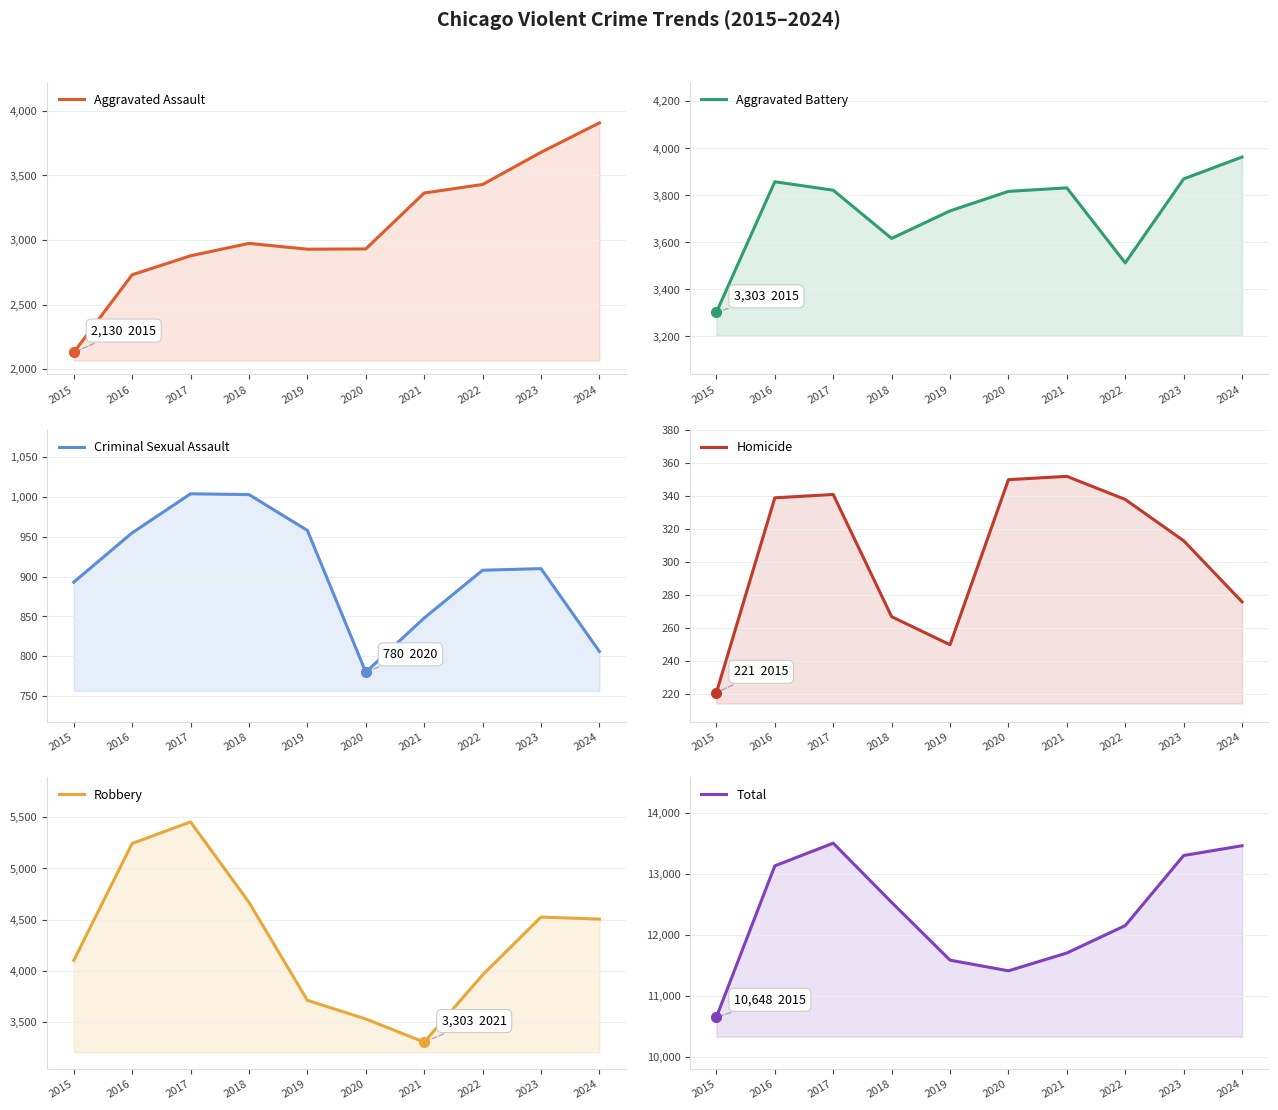

In Aggravated Battery, how many points are lower than both neighbors (excluding endpoints)?

2